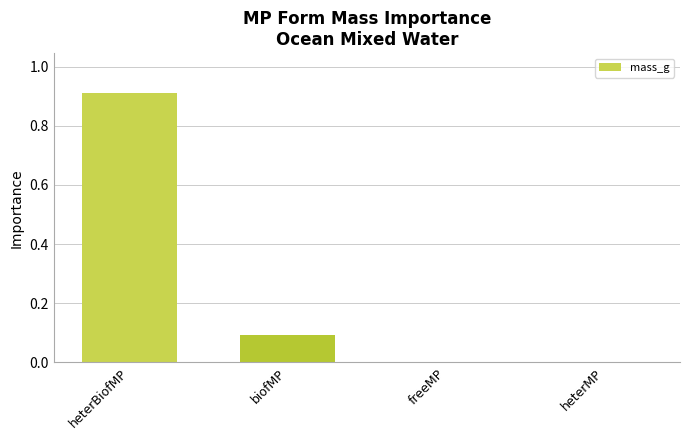

What is the sum of the values at heterBiofMP and heterMP?

0.9